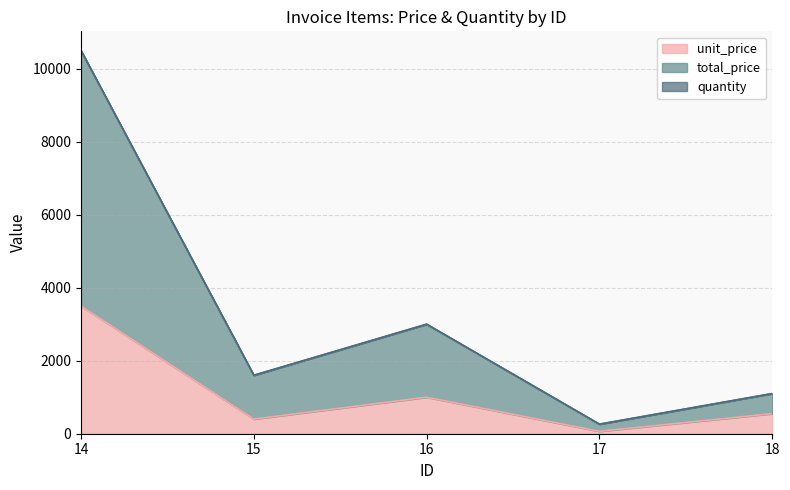

What is the highest value of the unit_price series?

3500